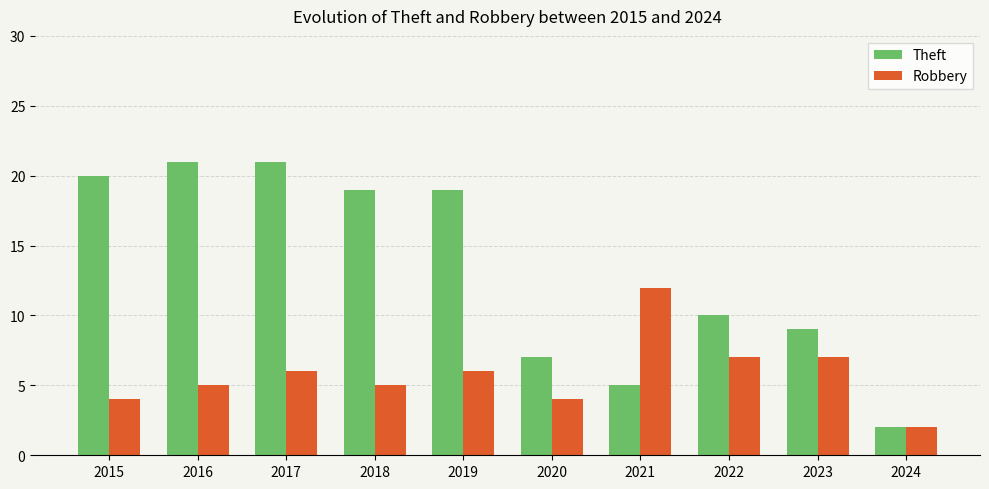

Which series has the widest spread of values?

Theft